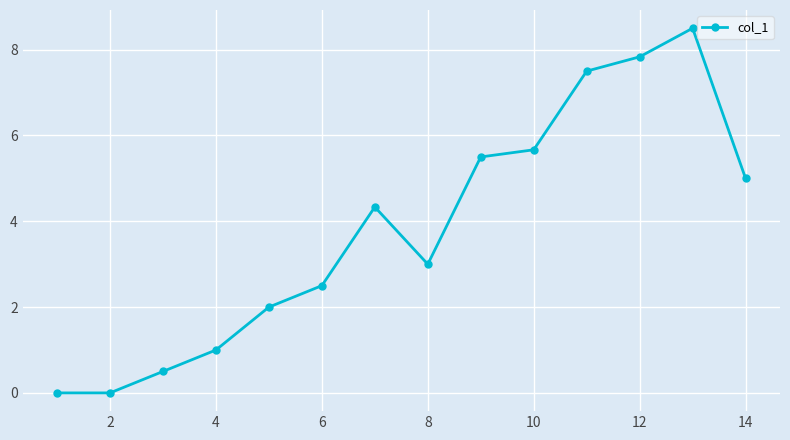

What is the value of the 11th point from the left?

7.5